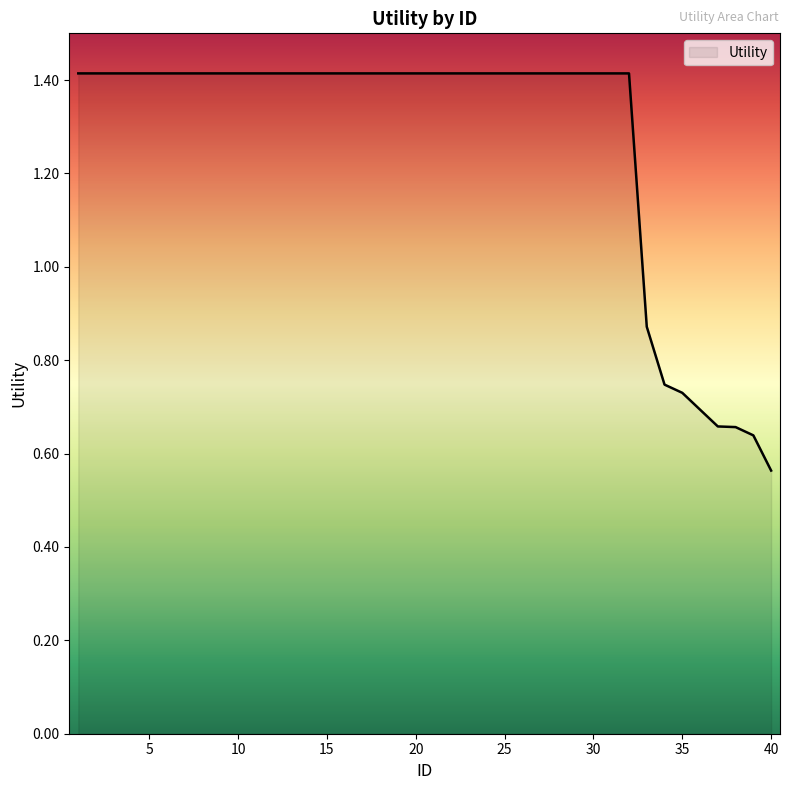

What is the maximum value shown in the chart?

1.4